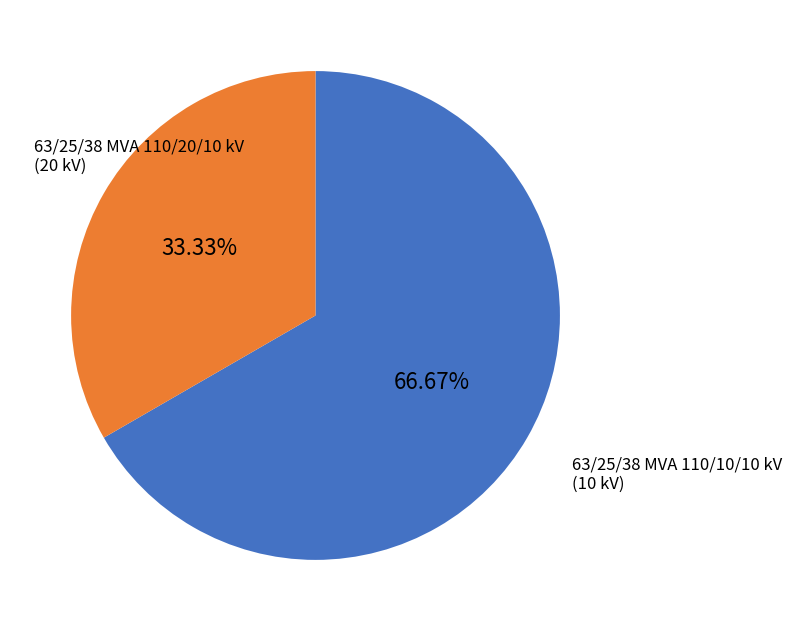

Which slice is the largest?

63/25/38 MVA 110/20/10 kV